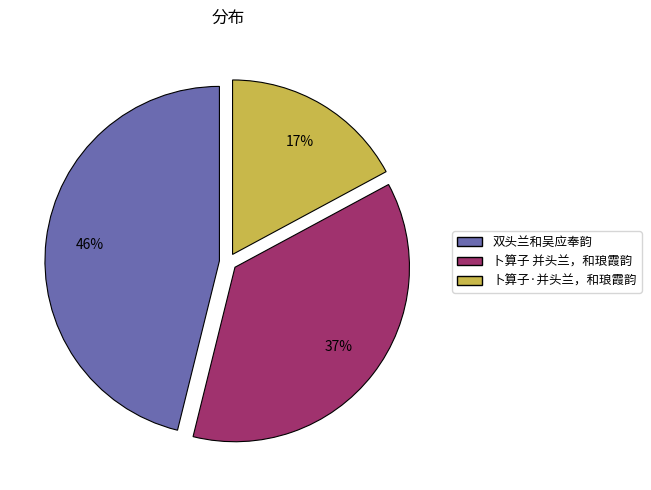

To the nearest percent, what is the average slice percentage?

33%